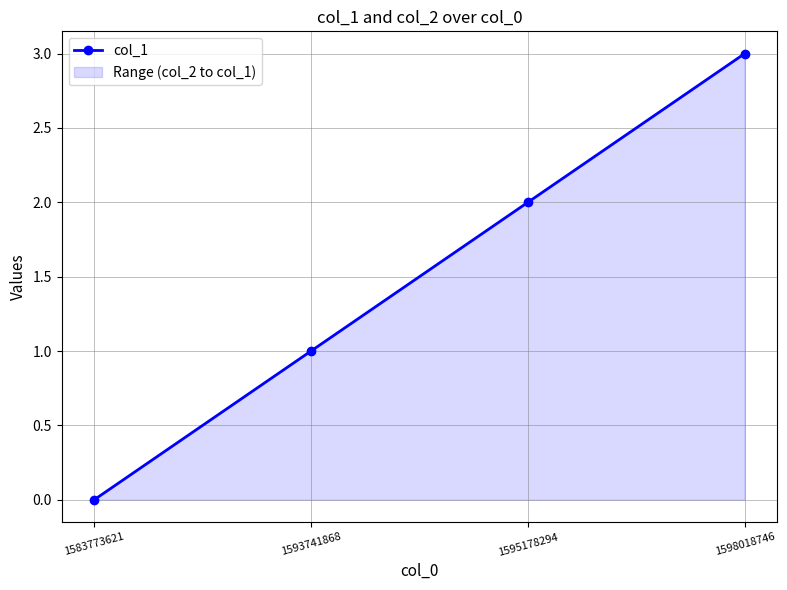

What value does the data have at 1593741868?

1